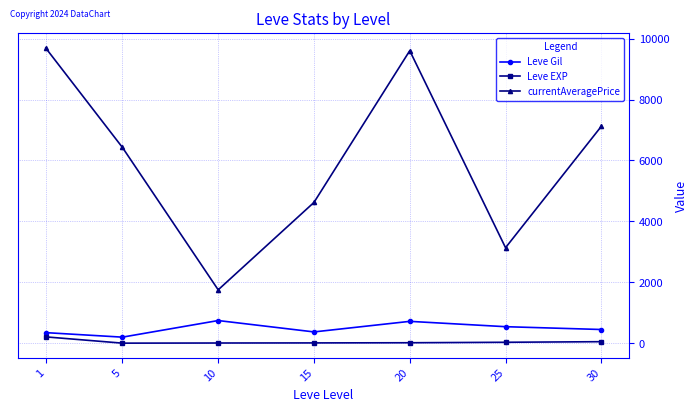

What is the greatest value displayed?

9688.8